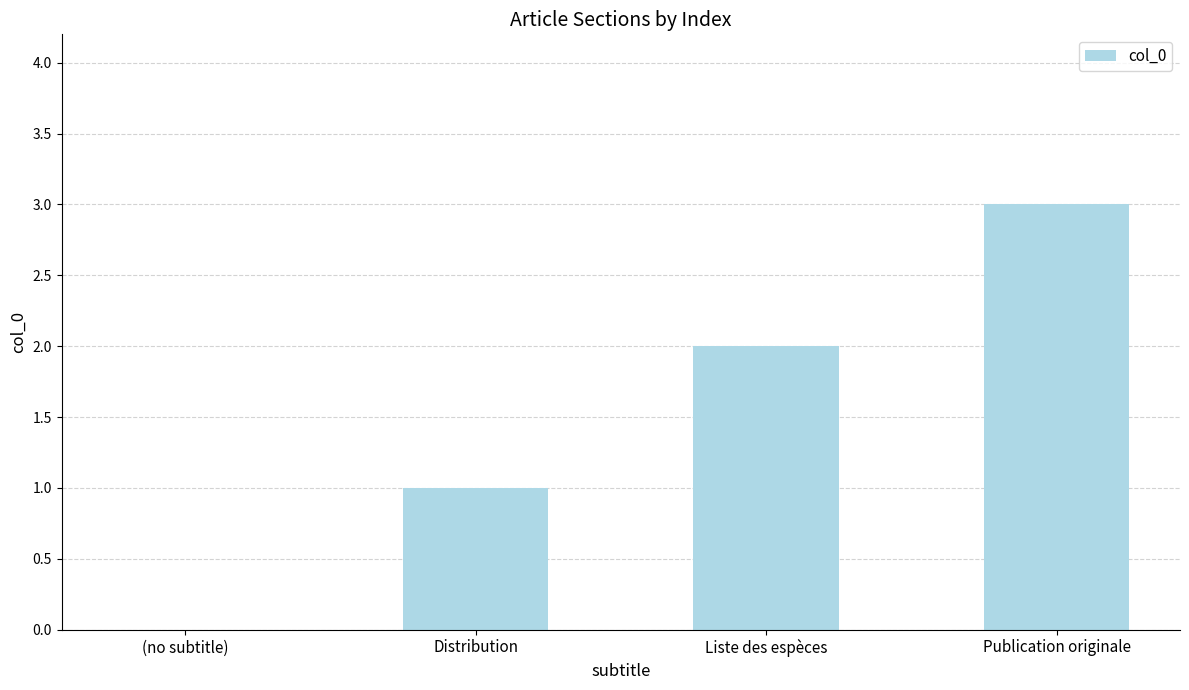

What is the sum of all values?

6